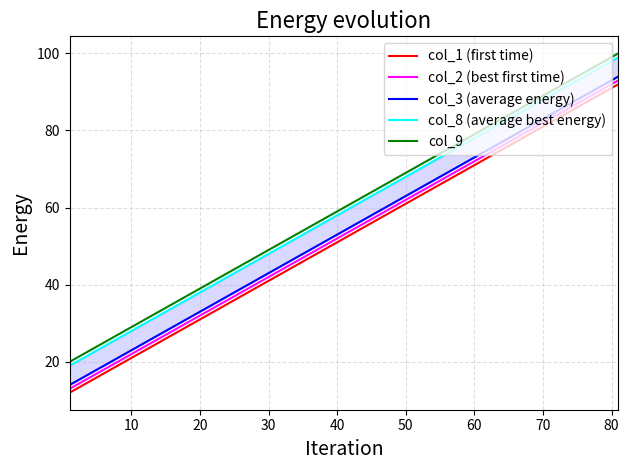

True or false: col_2 (best first time) has more than 2 points higher than both neighbors.

False